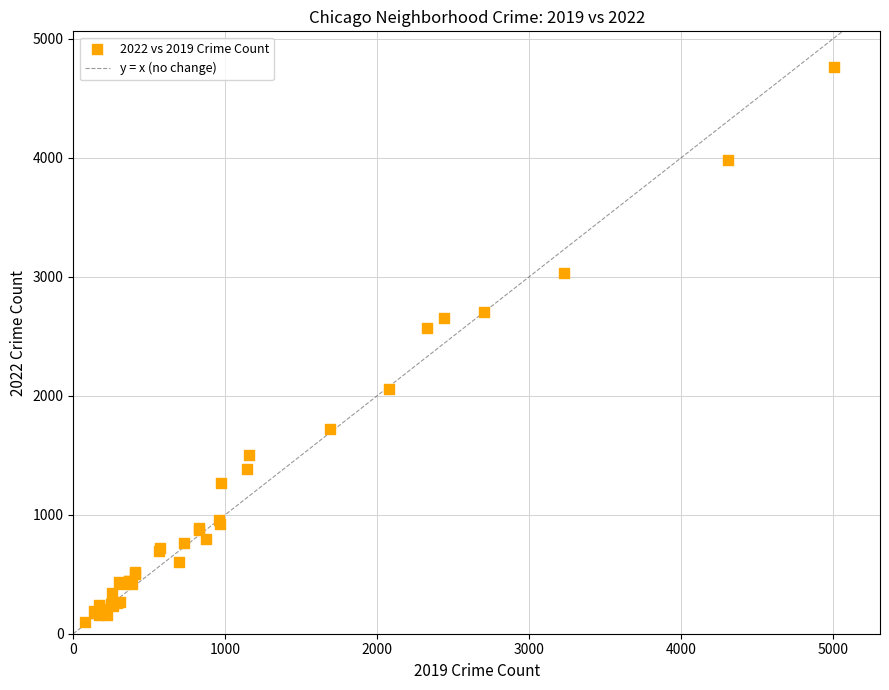

What Y value in the scatter plot is closest to 2430?

2565